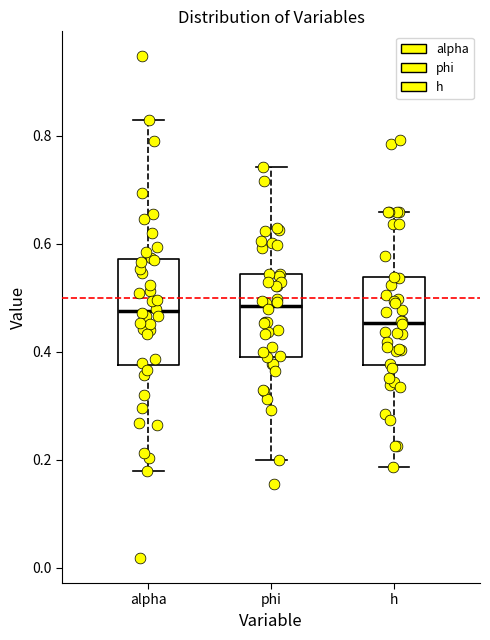

Reading left to right, transcribe this box plot: for each box, give where its median line is, the range the box spans, and where its two whiskers end, as read against the y-axis. The values are not printed on the chart, so give them approximately, as read against the axis.

alpha: median 0.48, box 0.38 to 0.58, whiskers 0.18 to 0.82
phi: median 0.48, box 0.40 to 0.54, whiskers 0.20 to 0.74
h: median 0.46, box 0.38 to 0.54, whiskers 0.18 to 0.66